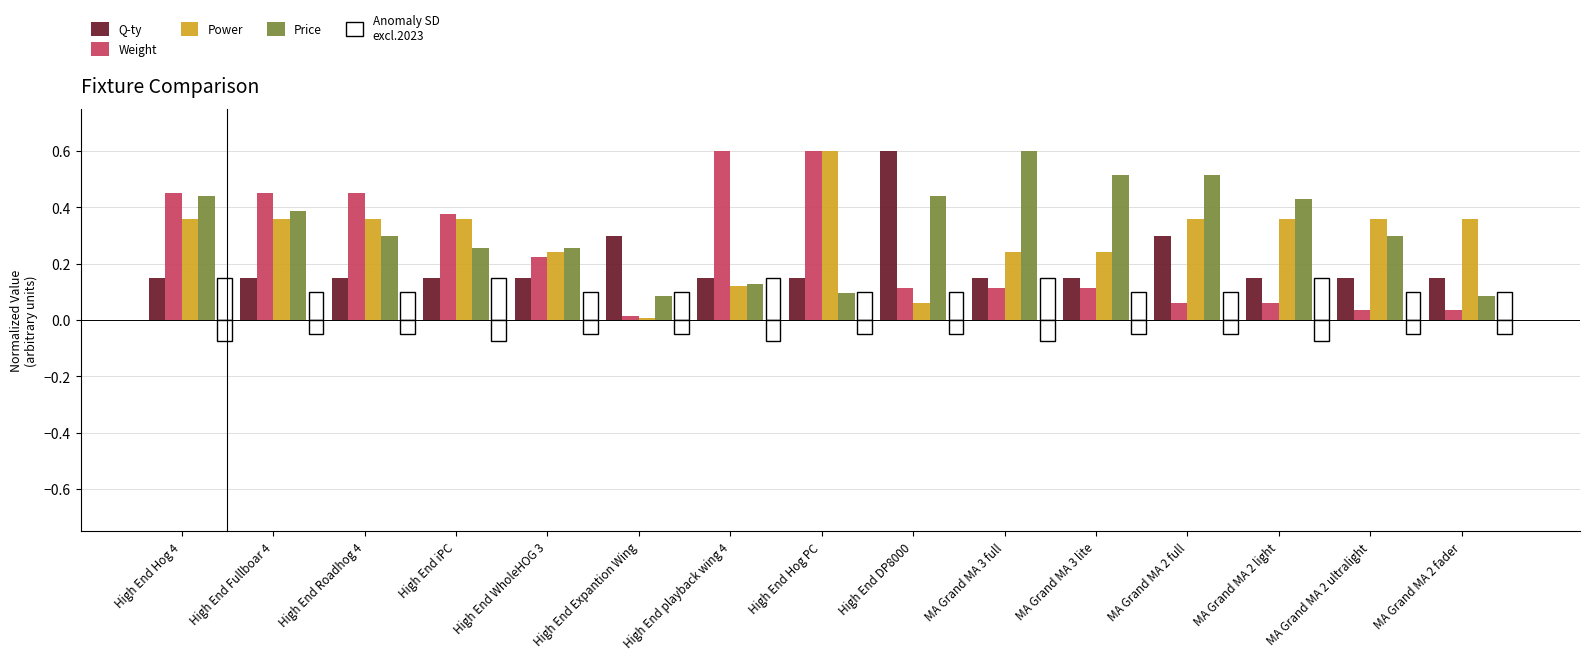

What is the spread (max minus min) of values at MA Grand MA 2 full?

0.5